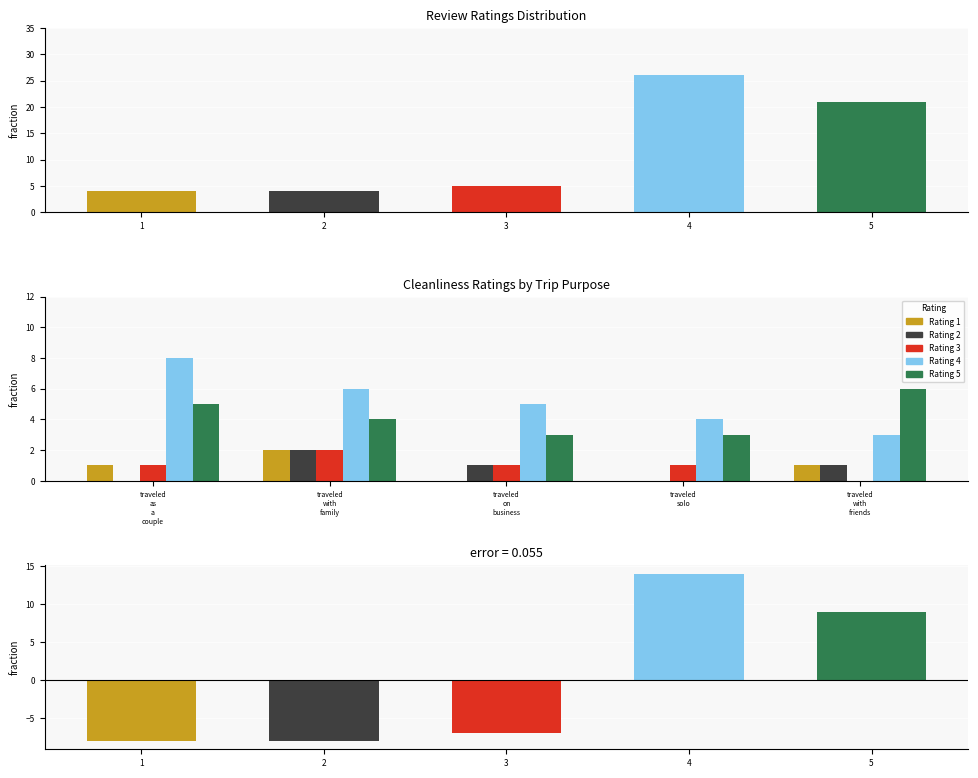

How many Rating 5 values are between 3 and 5?

4